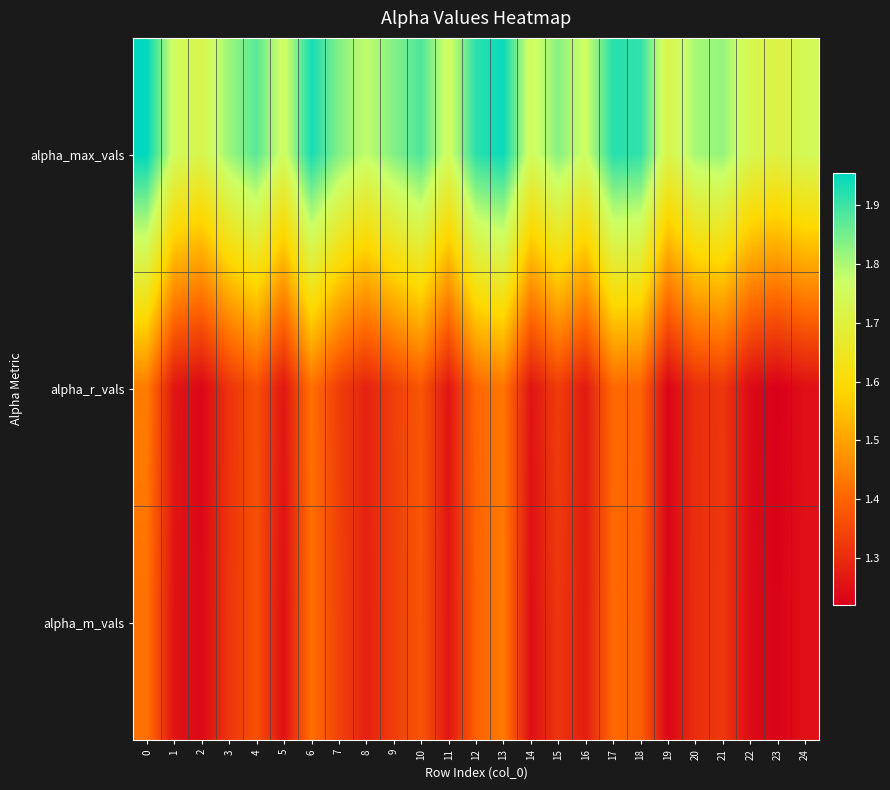

Which series has the largest total across all categories?

alpha_max_vals